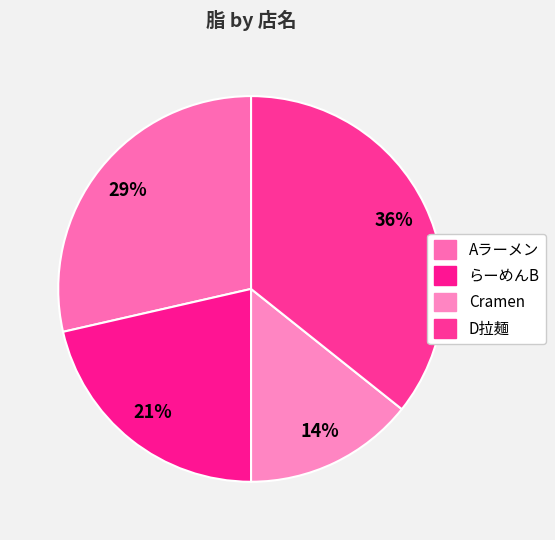

Which slice is the smallest?

Cramen